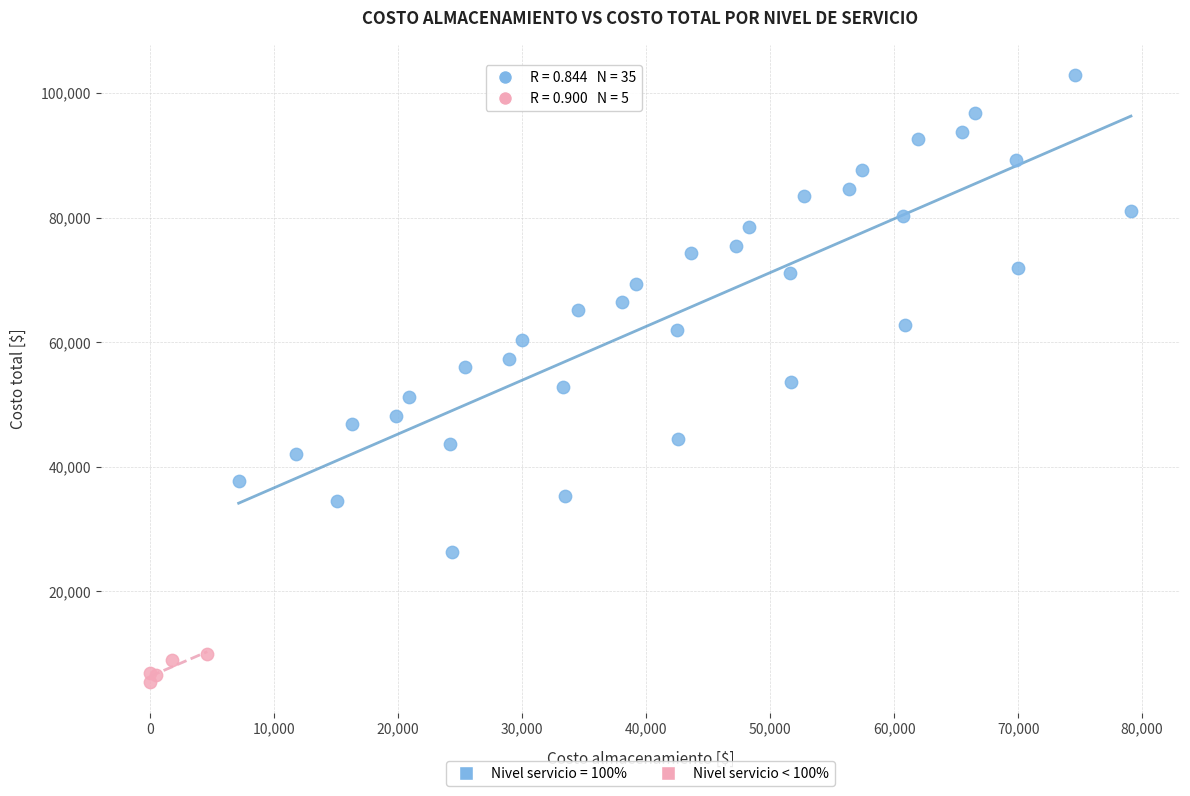

Which series reaches the minimum Y coordinate?

Nivel servicio < 100%